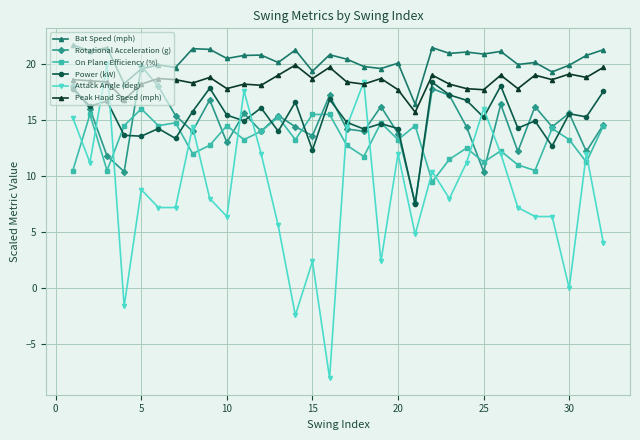

What is the lowest value of the Attack Angle (deg) series?

-8.0